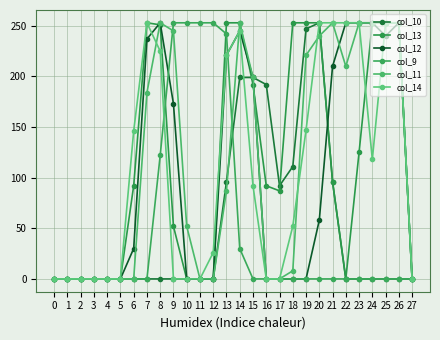

What is the value of the col_10 point at the 15th from the left?

199